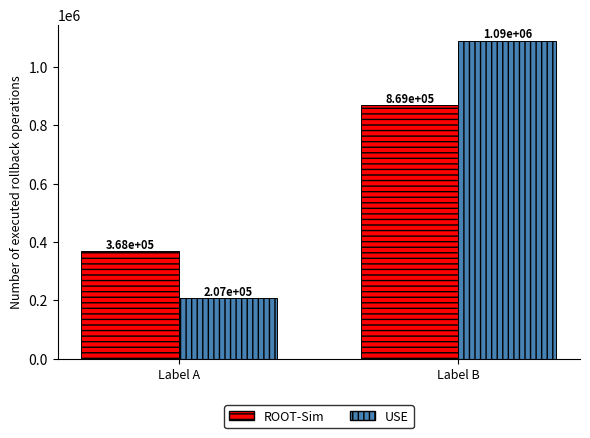

Rank the series by their average value, from lowest to highest.

ROOT-Sim, USE